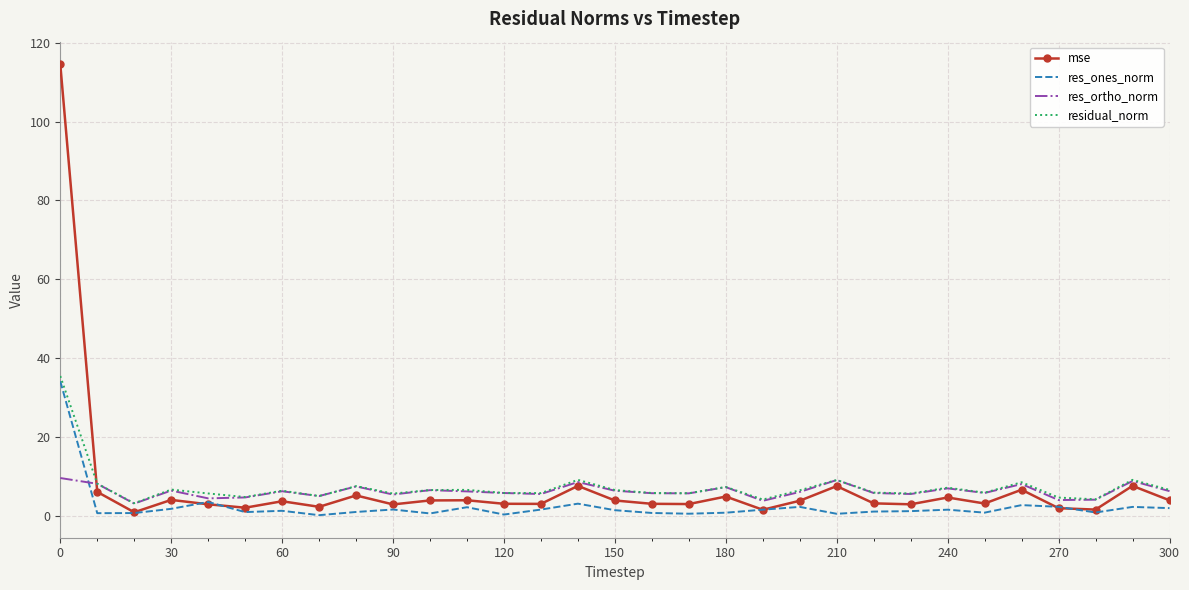

Which series has the widest spread of values?

mse